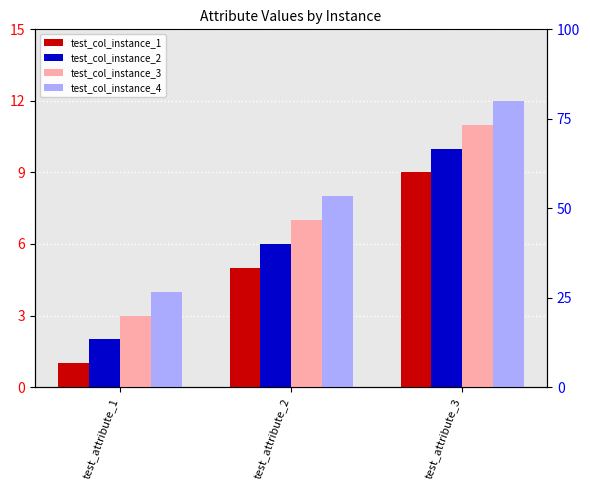

Reading left to right, transcribe all the data shown in this chart.

test_col_instance_1: test_attribute_1=1	test_attribute_2=5	test_attribute_3=9
test_col_instance_2: test_attribute_1=2	test_attribute_2=6	test_attribute_3=10
test_col_instance_3: test_attribute_1=3	test_attribute_2=7	test_attribute_3=11
test_col_instance_4: test_attribute_1=4	test_attribute_2=8	test_attribute_3=12